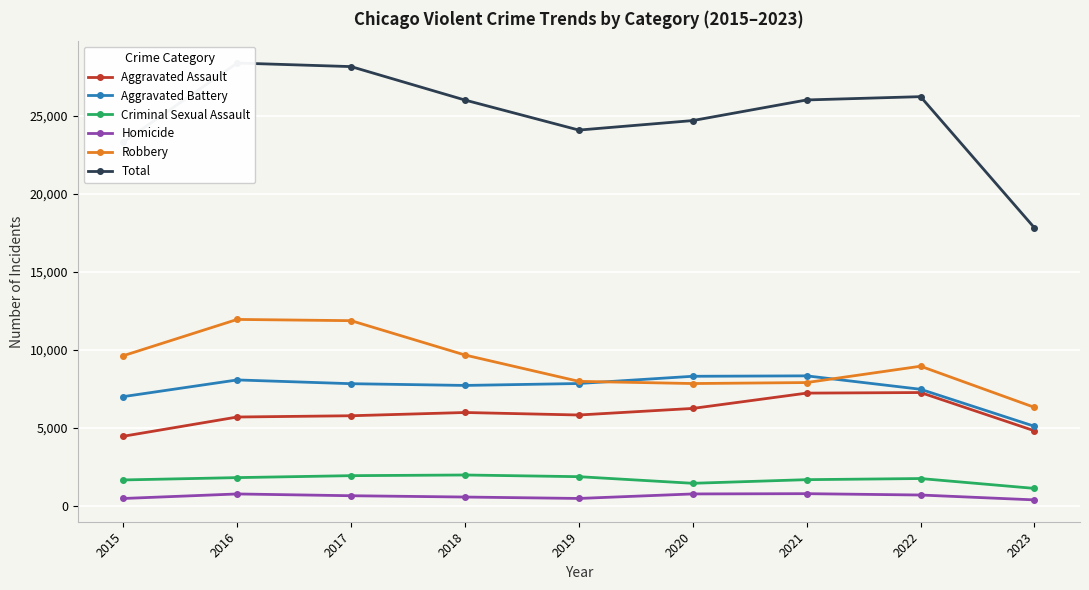

At which category is the sum across all series the highest?

2016